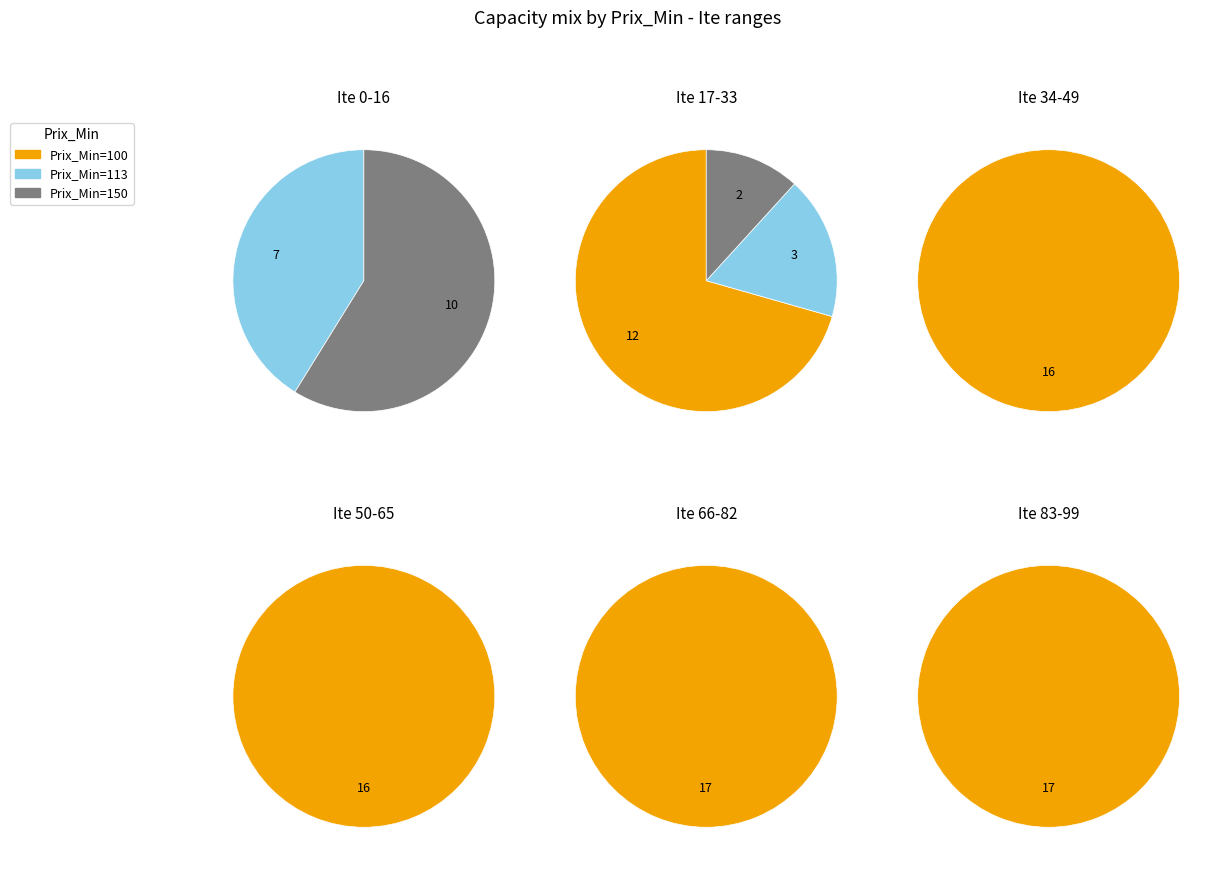

What is the majority slice?

150